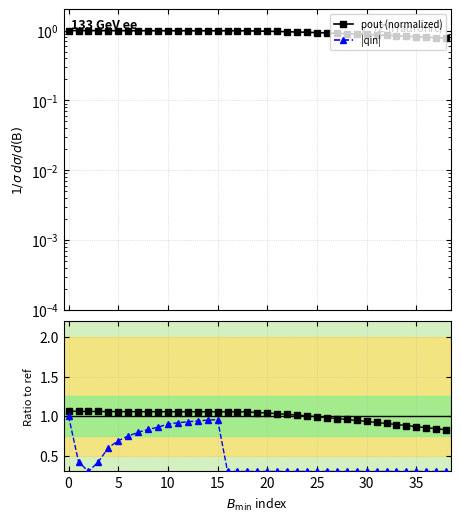

Which category has the lowest value in the pout (normalized) series?

38